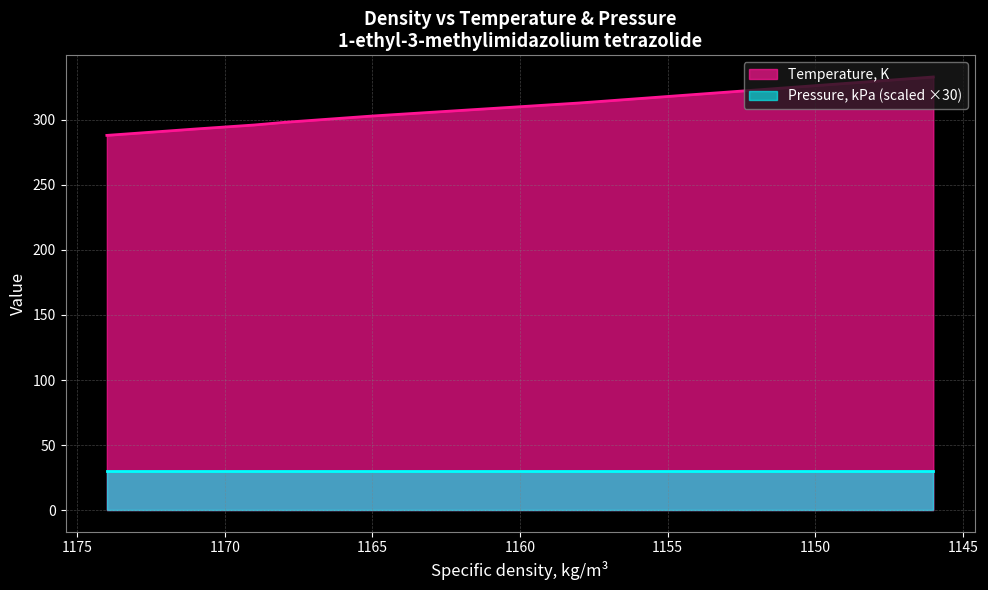

Reading left to right, extract all data points from this chart.

288.1	293.0	296.1	298.1	303.0	313.0	323.0	333.0